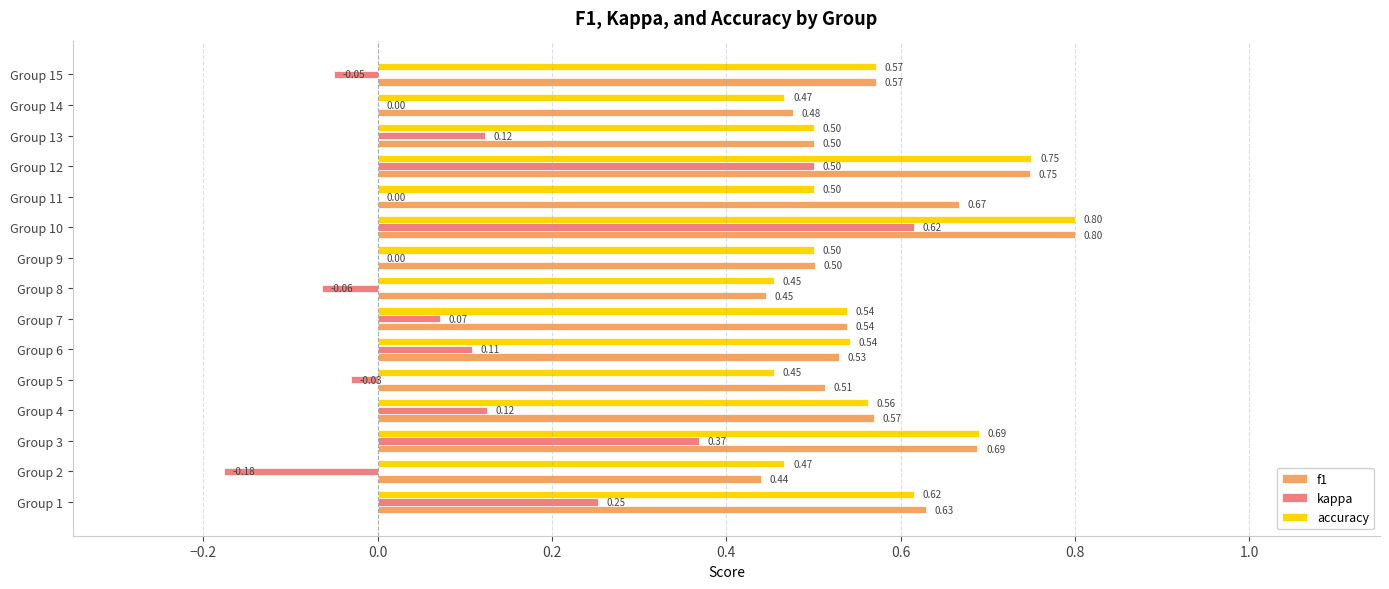

At which label does accuracy reach its peak?

Group 10